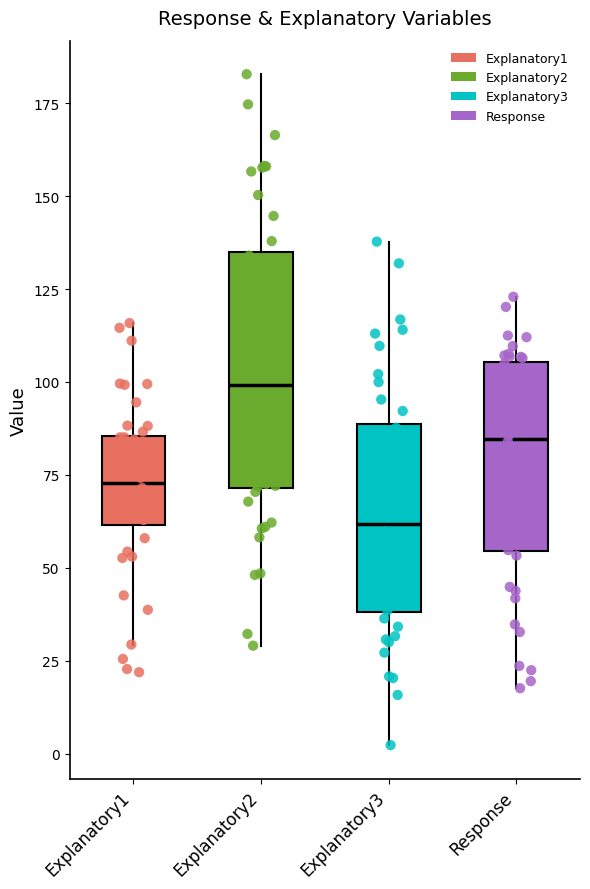

Reading left to right, transcribe this box plot: for each box, give where its median line is, the range the box spans, and where its two whiskers end, as read against the y-axis. The values are not printed on the chart, so give them approximately, as read against the axis.

Explanatory1: median 75, box 60 to 85, whiskers 30 to 115
Explanatory2: median 100, box 70 to 135, whiskers 30 to 185
Explanatory3: median 60, box 40 to 90, whiskers 0 to 140
Response: median 85, box 55 to 105, whiskers 20 to 125